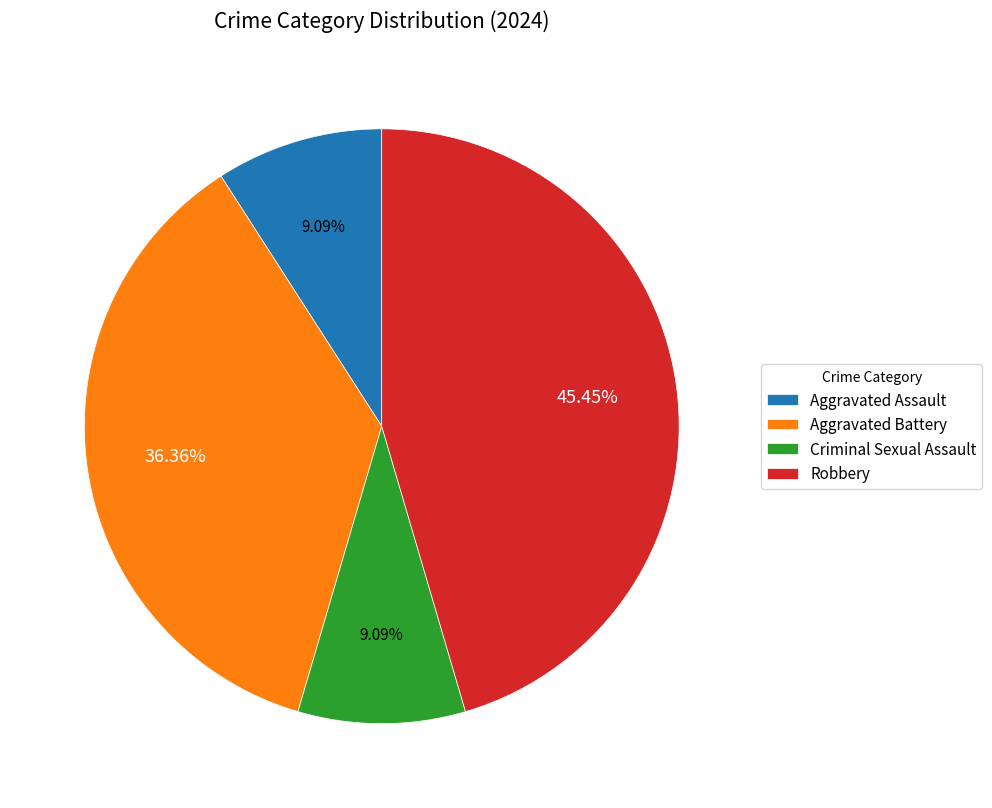

Does Criminal Sexual Assault represent more than half of the total?

No